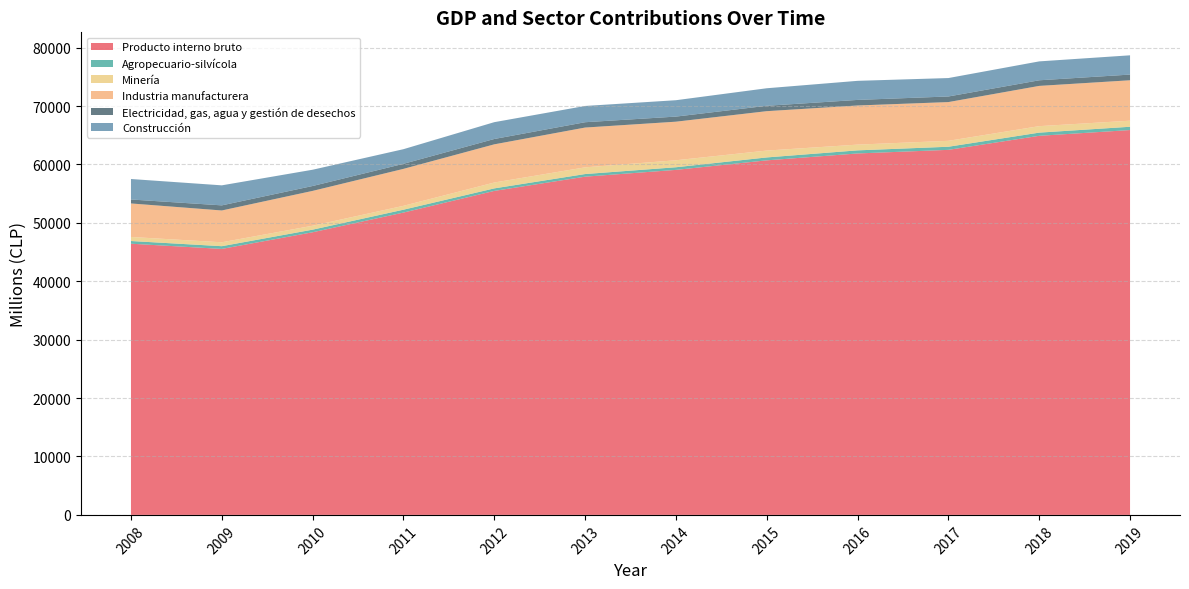

Reading left to right, list all the values displayed in this chart.

Producto interno bruto: 2008=46429	2009=45540	2010=48388	2011=51761	2012=55470	2013=57907	2014=59069	2015=60702	2016=61882	2017=62500	2018=64903	2019=65889
Agropecuario-silvícola: 2008=462	2009=465	2010=448	2011=491	2012=432	2013=449	2014=450	2015=500	2016=529	2017=531	2018=544	2019=564
Minería: 2008=694	2009=669	2010=672	2011=664	2012=1003	2013=1148	2014=1195	2015=1173	2016=983	2017=1014	2018=1109	2019=1037
Industria manufacturera: 2008=5737	2009=5446	2010=5965	2011=6327	2012=6537	2013=6812	2014=6607	2015=6747	2016=6700	2017=6633	2018=6892	2019=6923
Electricidad, gas, agua y gestión de desechos: 2008=677	2009=874	2010=837	2011=863	2012=915	2013=913	2014=871	2015=920	2016=954	2017=958	2018=959	2019=973
Construcción: 2008=3507	2009=3429	2010=2785	2011=2506	2012=2881	2013=2784	2014=2805	2015=3002	2016=3266	2017=3155	2018=3238	2019=3298